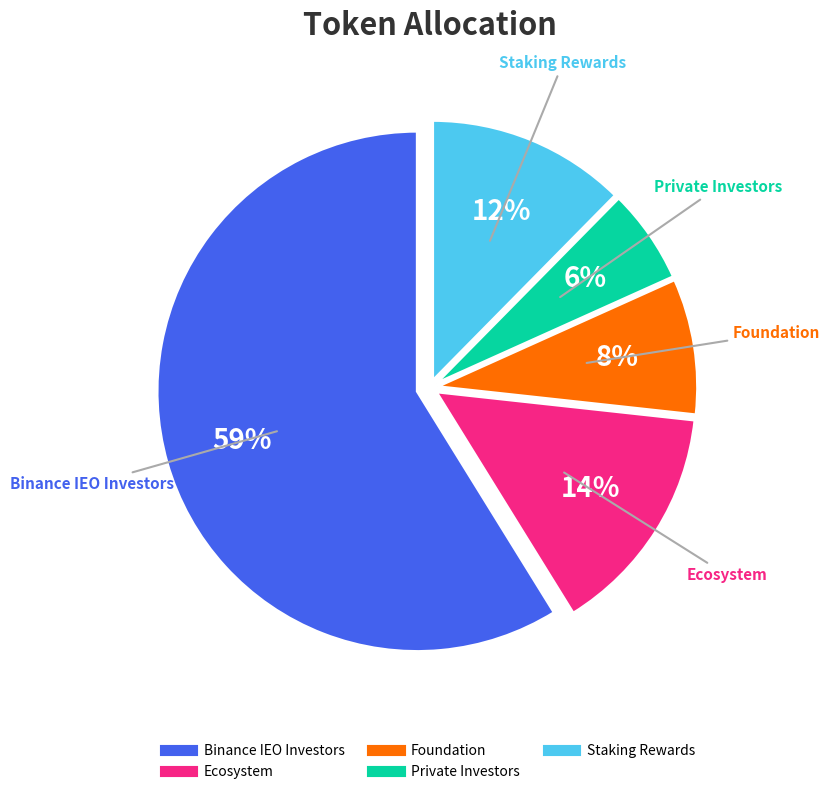

To the nearest percent, what is the average slice percentage?

20%